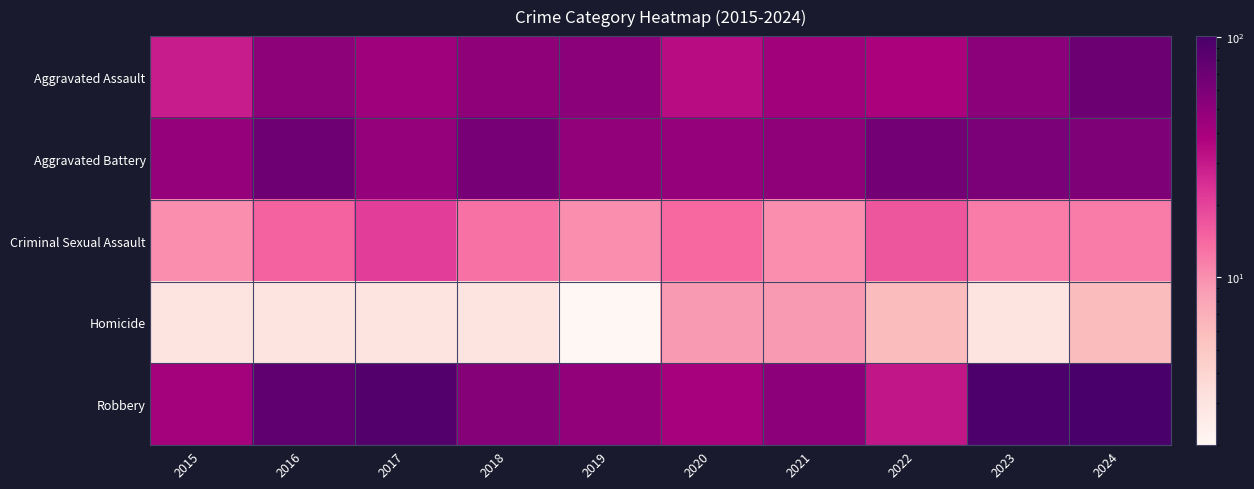

At how many categories does at least one series exceed 85?

3